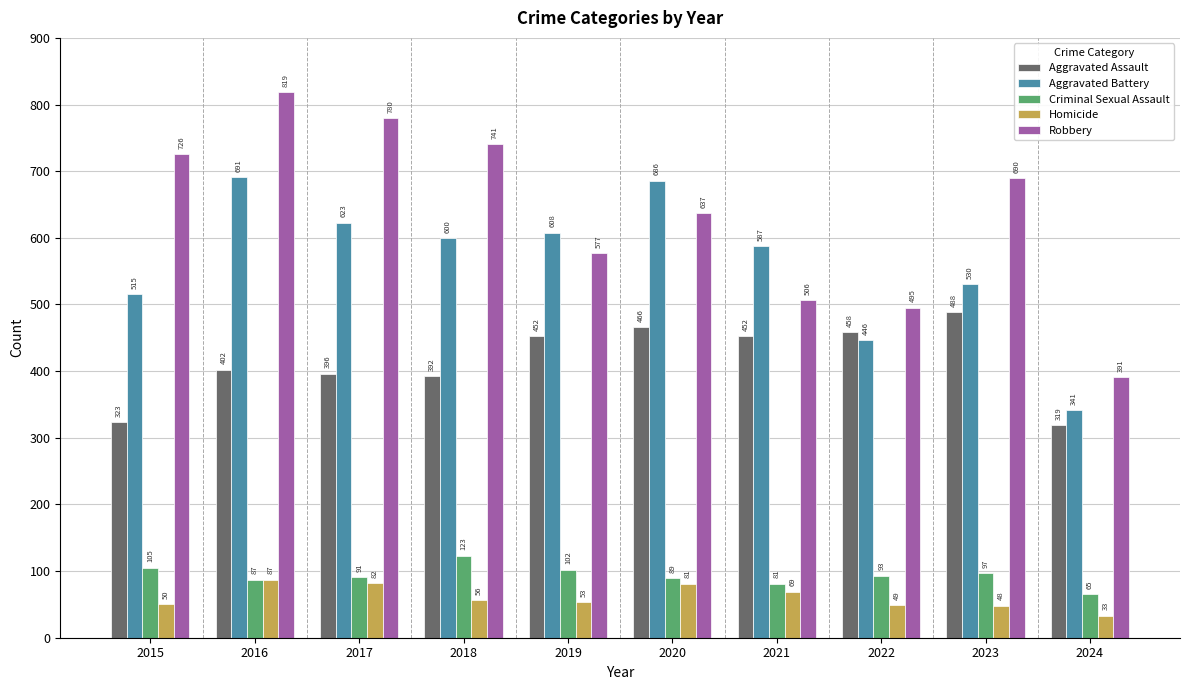

Which series has the widest spread of values?

Robbery